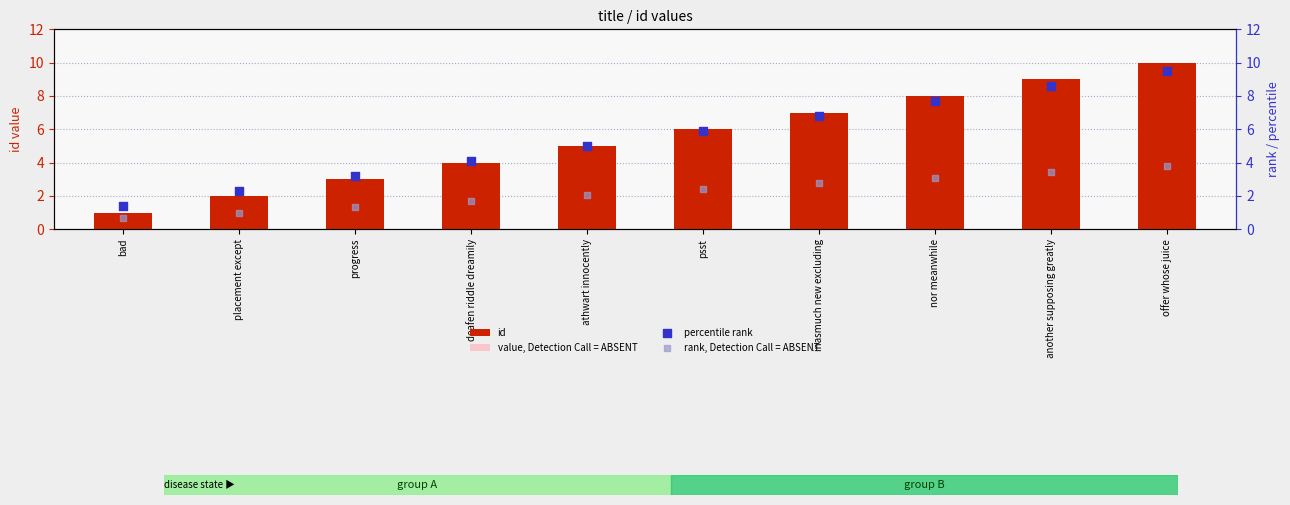

What is the total value across all series at bad?

3.4